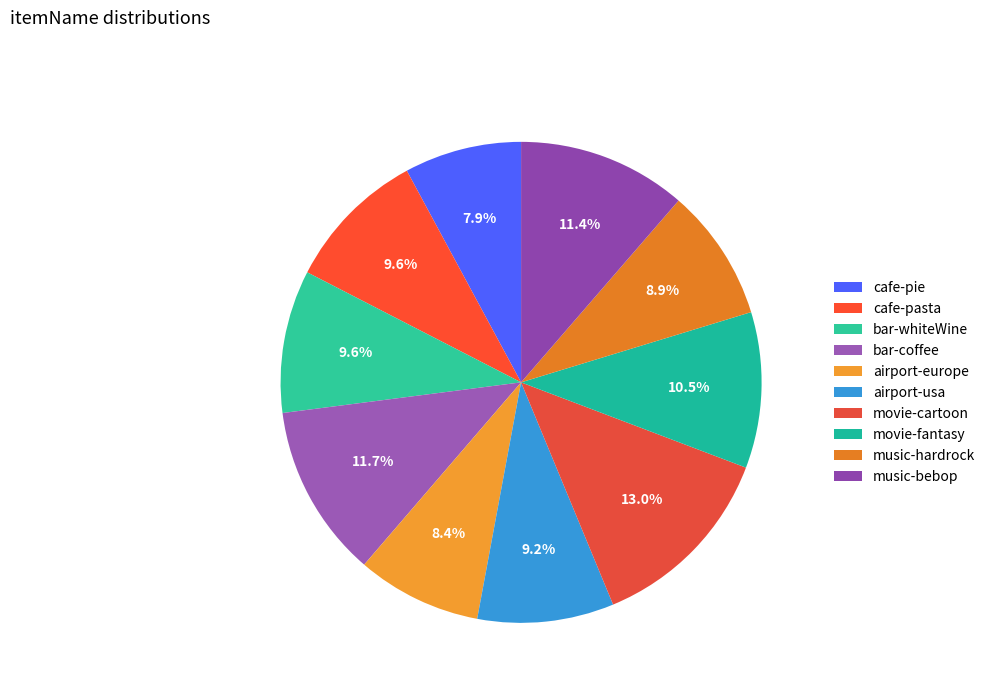

How many slices are in this pie chart?

10